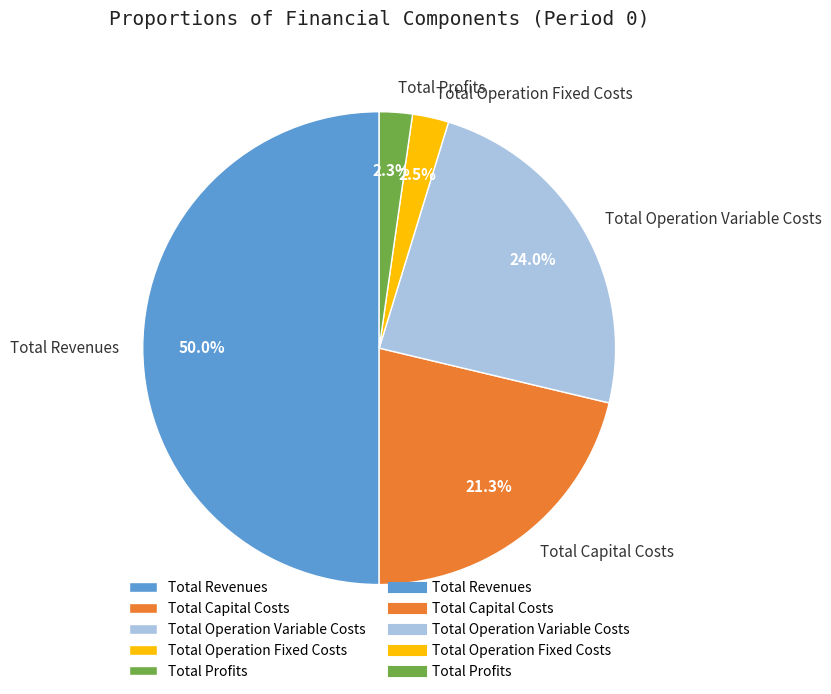

Which category has the biggest portion of the pie?

Total Revenues